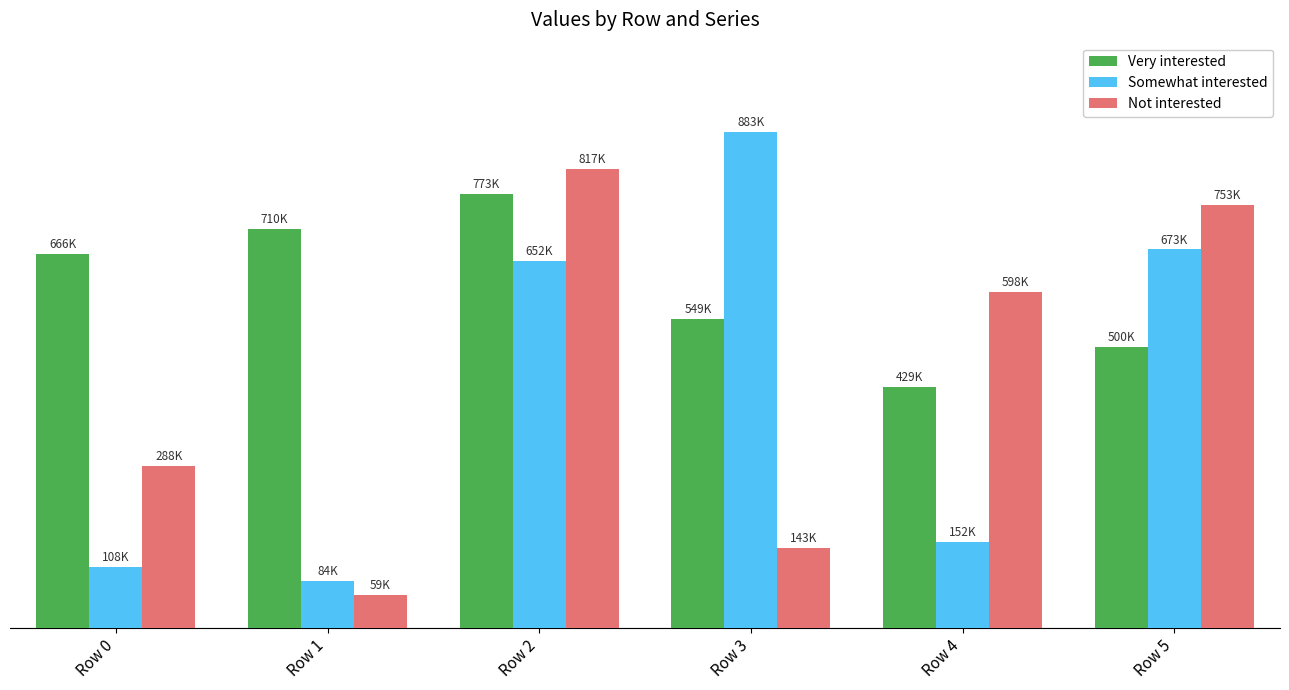

What is the value of the Not interested bar at the 4th from the left?

142542